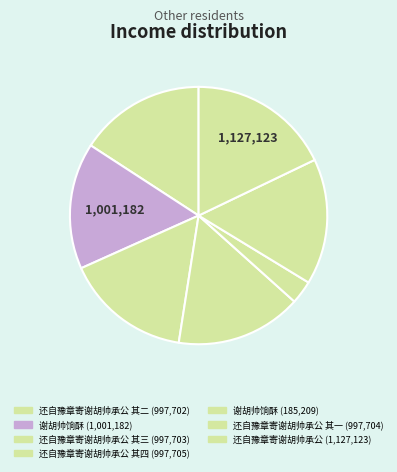

What is the smallest slice in the pie chart?

谢胡帅饷酥